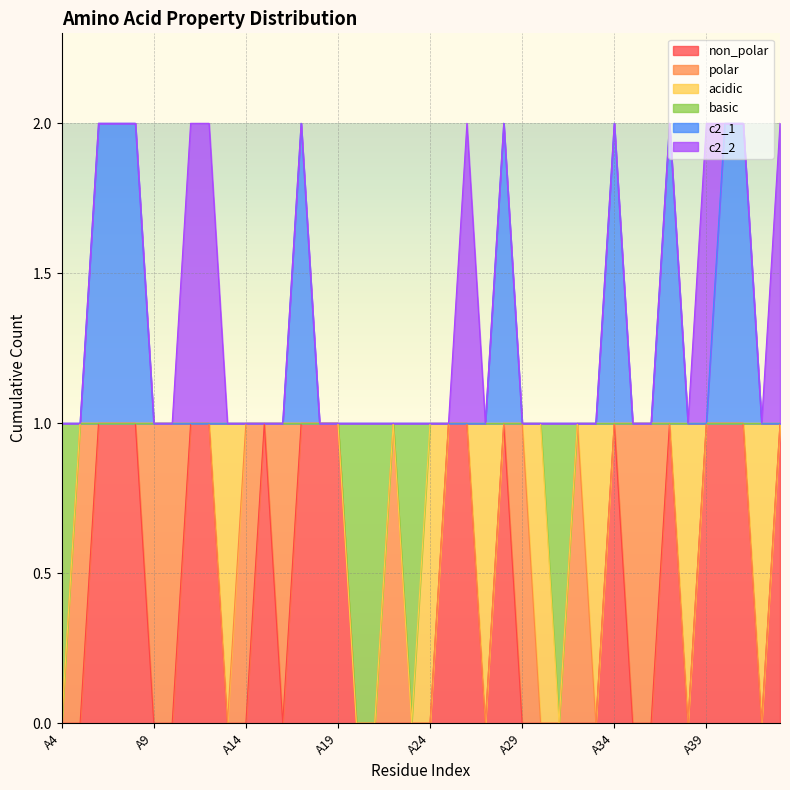

Is it true that non_polar equals 0 at A6?

False